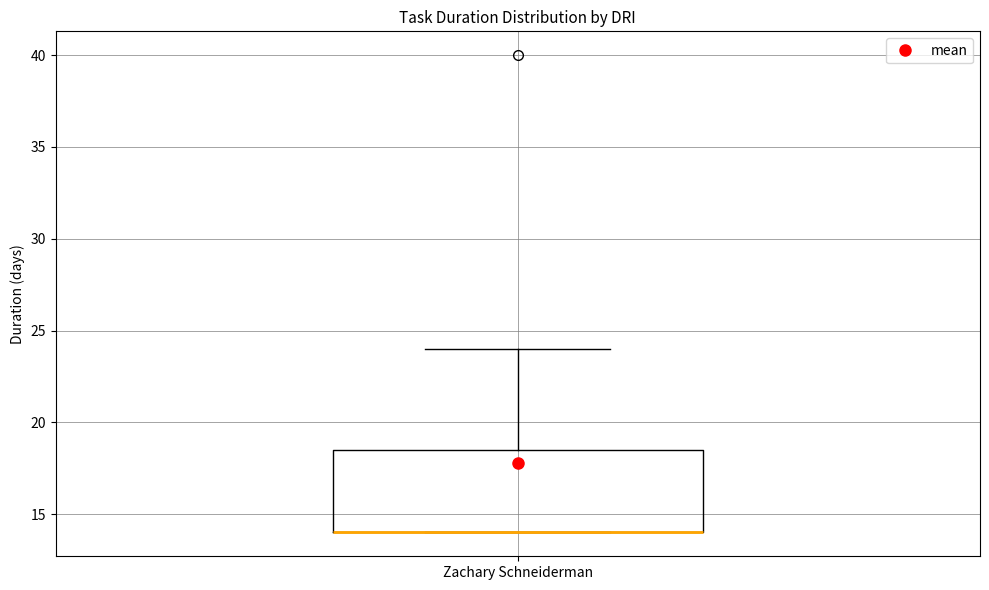

Transcribe this box plot: give where the median line is, the range the box spans, and where the two whiskers end, as read against the y-axis. The values are not printed on the chart, so give them approximately, as read against the axis.

median 14.0 (drawn on the box's lower edge), box 14.0 to 18.5, whiskers 14.0 to 24.0